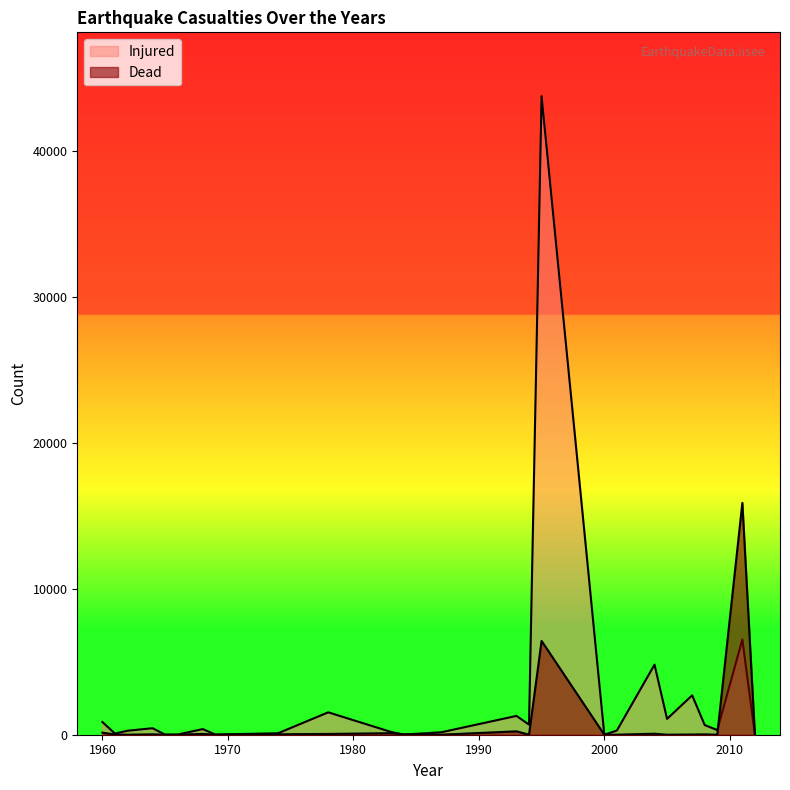

At 2009, list the series in order from smallest to largest.

Dead, Injured